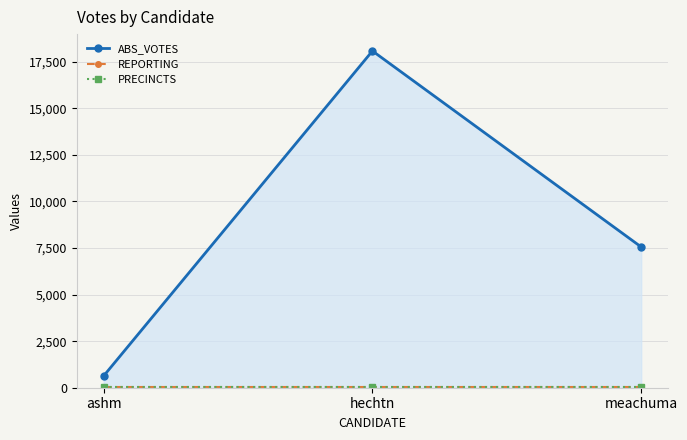

What is the average value of the ABS_VOTES series?

8758